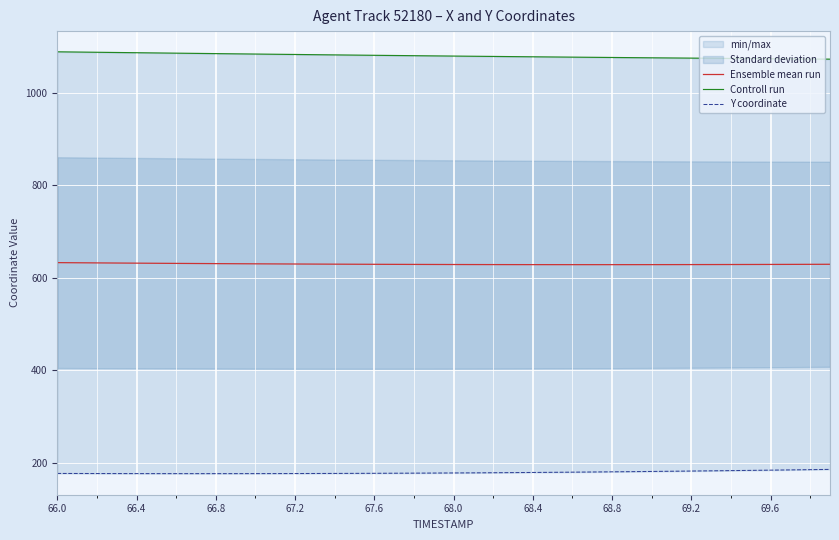

True or false: Controll run and Ensemble mean run intersect in this chart.

False